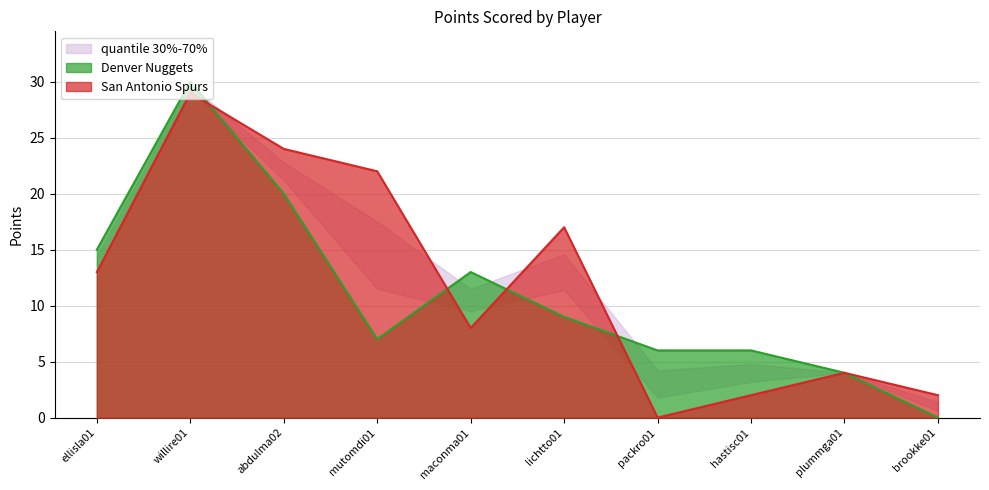

Which category has the lowest value in the San Antonio Spurs PTS series?

packro01